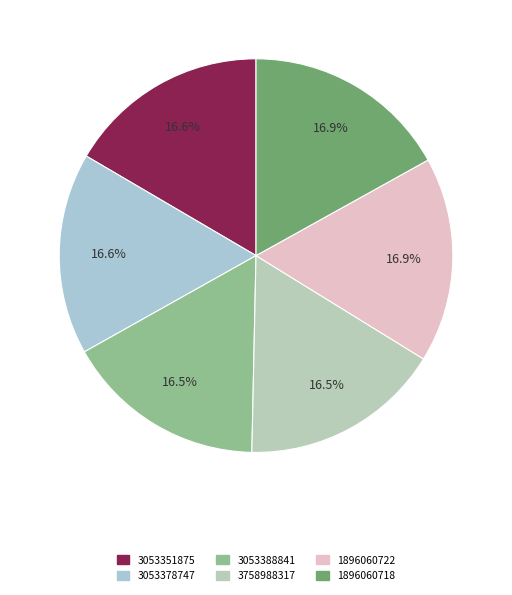

How many segments does this pie chart have?

6